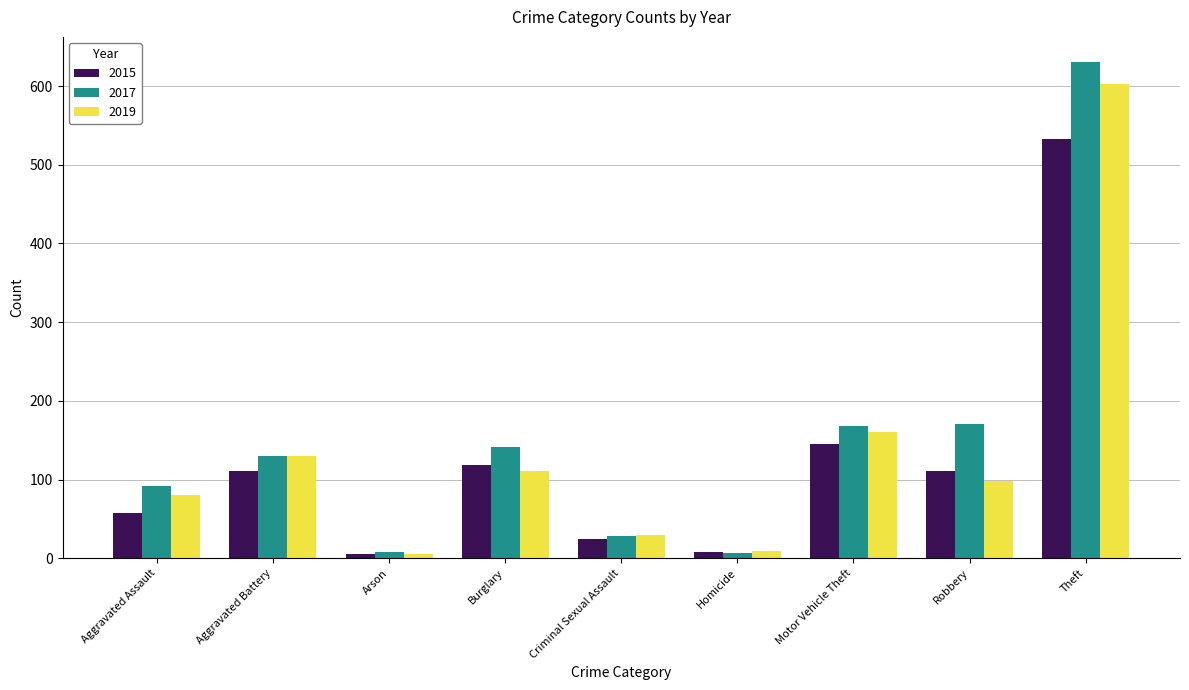

What is the difference between the maximum and second lowest values in the 2019 series?

594